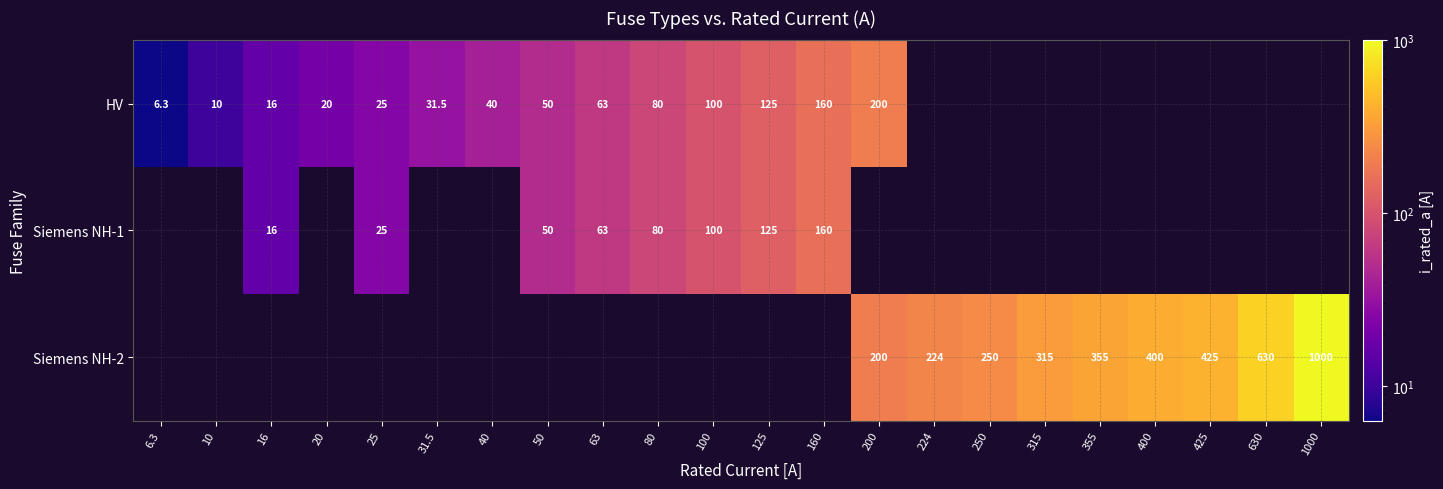

The Siemens NH-2 series shows 224.0 at 224. True or false?

True